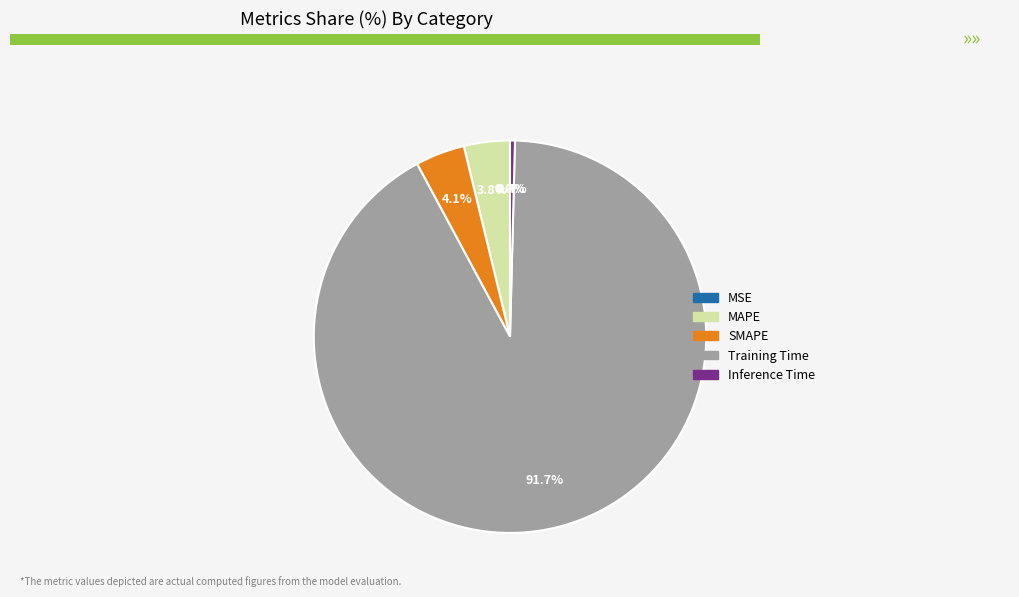

To the nearest percent, what is the difference between the largest and smallest slice percentages?

92%